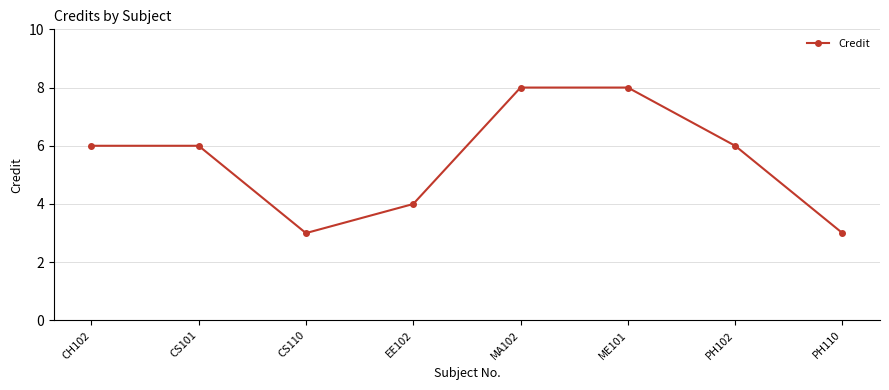

How many interior local valleys (lower than both neighbors) does the data have?

1